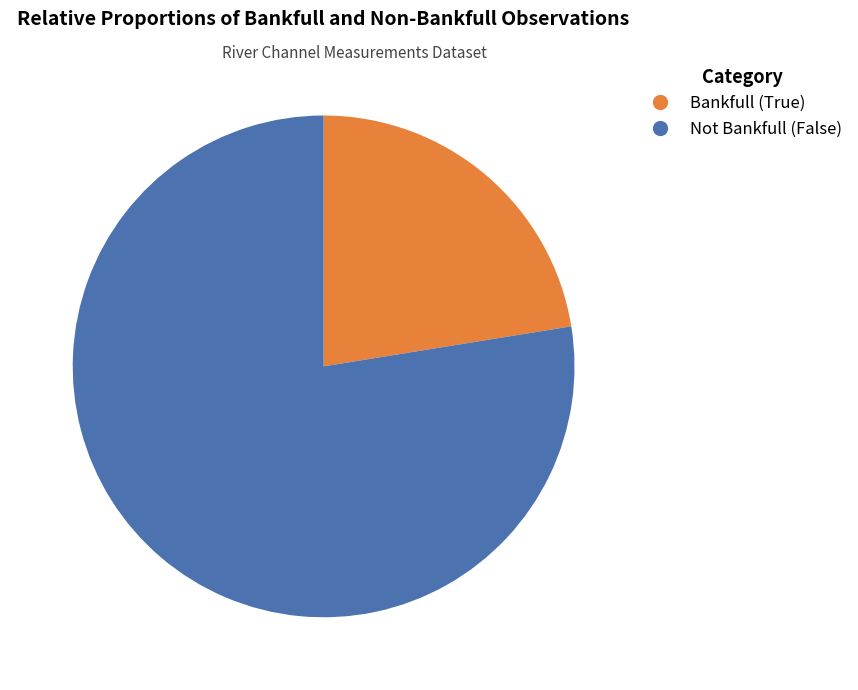

Is there any slice that represents more than half of the pie?

Yes